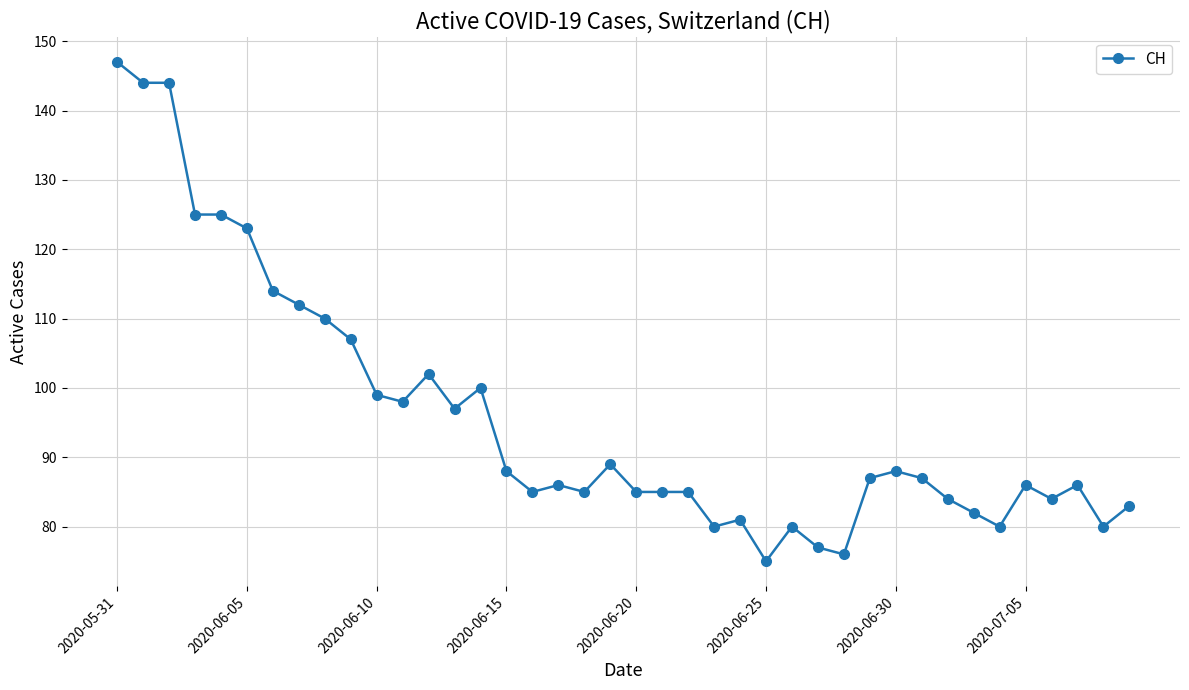

What is the difference between the second highest and minimum values?

69